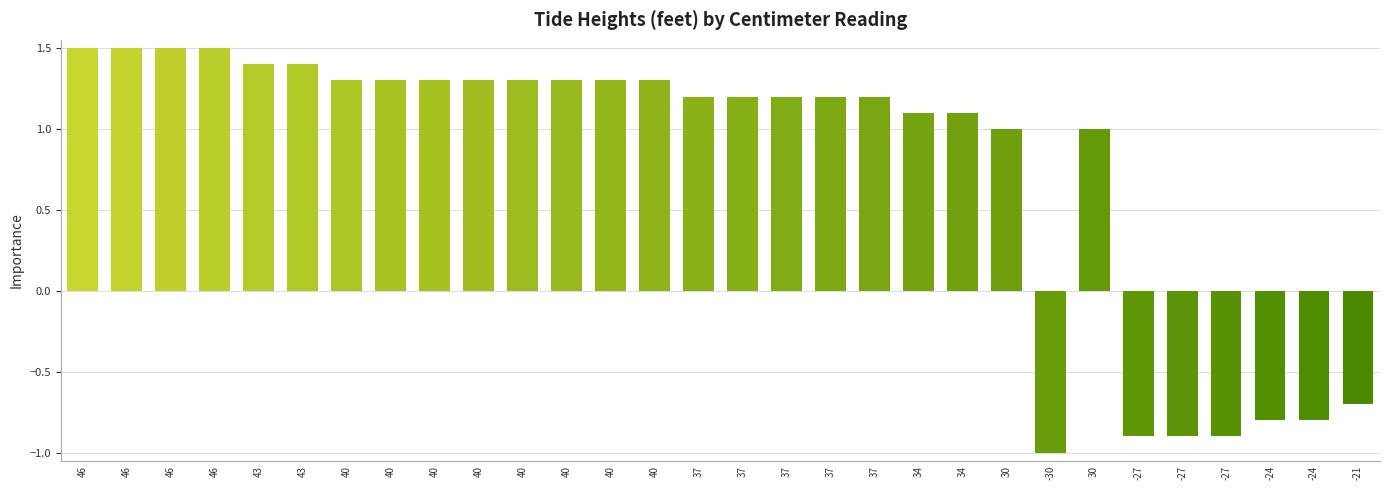

Which label corresponds to the largest value in the chart?

46